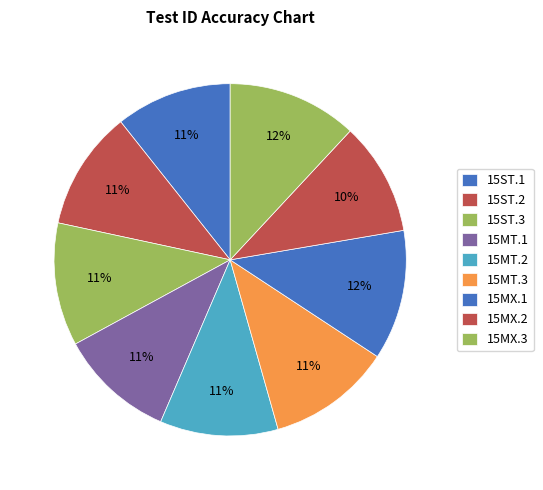

To the nearest percent, what is the combined percentage of 15MX.2 and 15MX.1?

22%